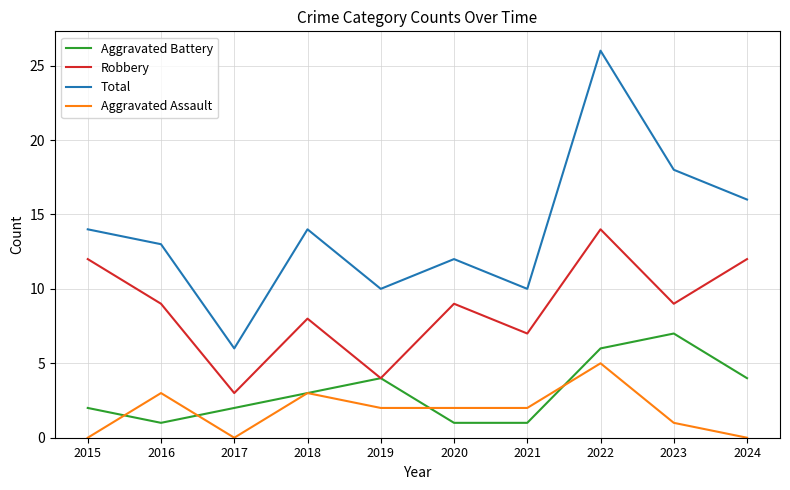

What is the difference between the second highest and minimum values in the Aggravated Assault series?

3